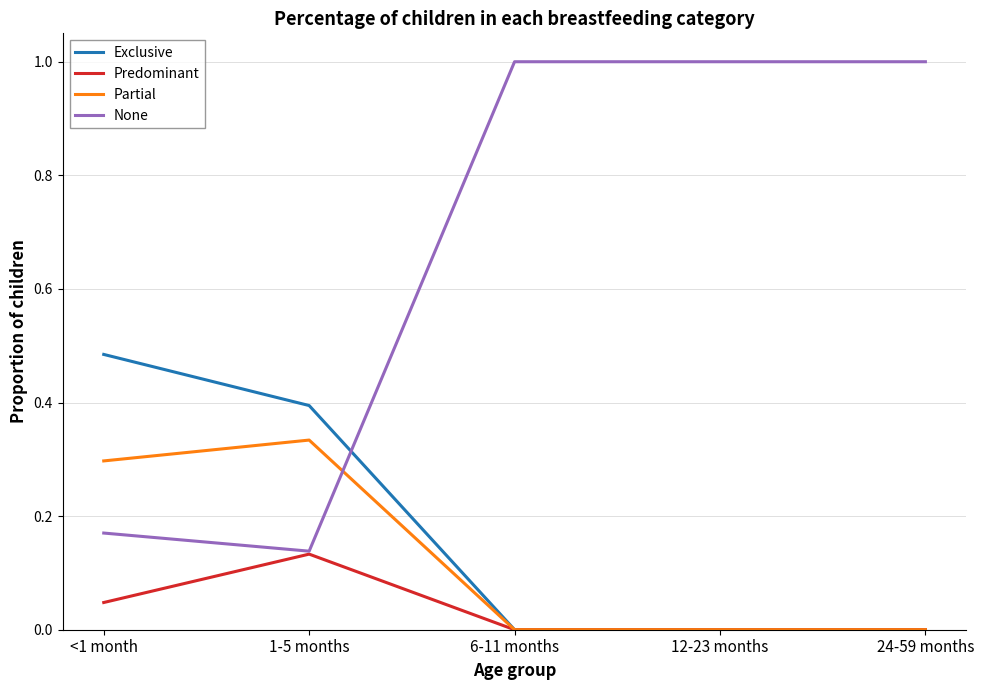

What is the spread (max minus min) of values at 24-59 months?

1.0